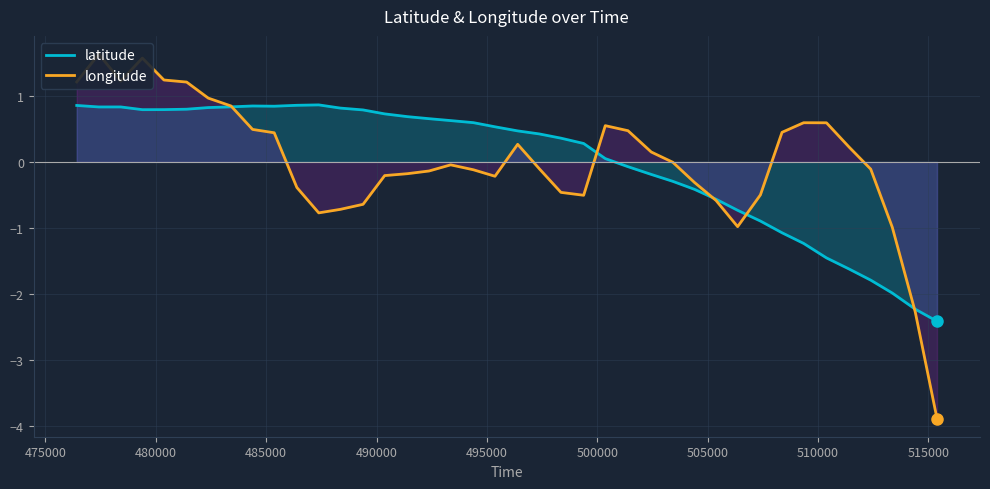

What is the highest value of the latitude series?

0.9